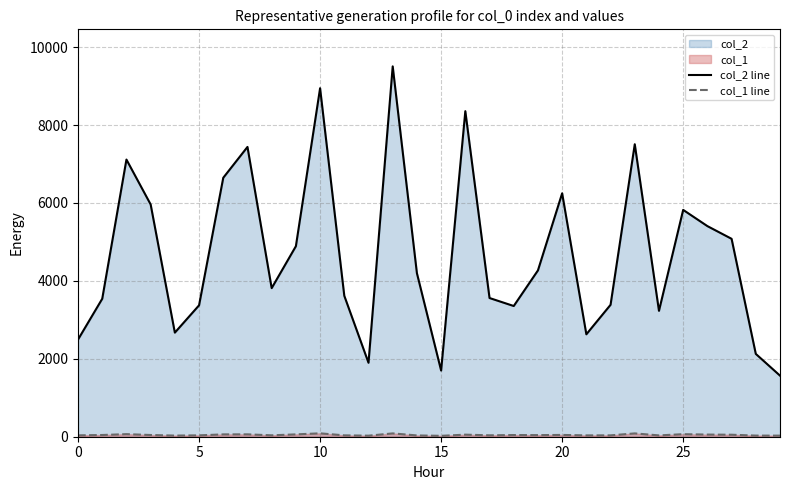

How many data points in col_2 line are less than 4197?

15